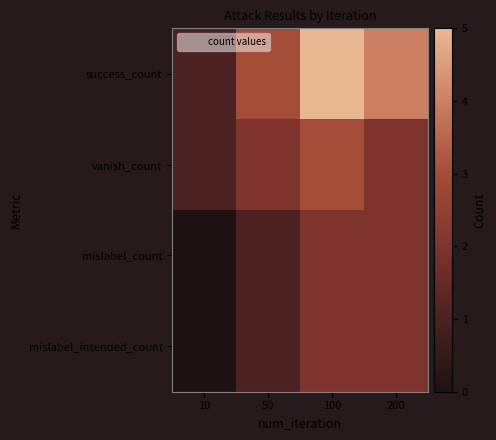

Reading left to right, transcribe all the data shown in this chart.

success_count: 10=1	50=3	100=5	200=4
vanish_count: 10=1	50=2	100=3	200=2
mislabel_count: 10=0	50=1	100=2	200=2
mislabel_intended_count: 10=0	50=1	100=2	200=2